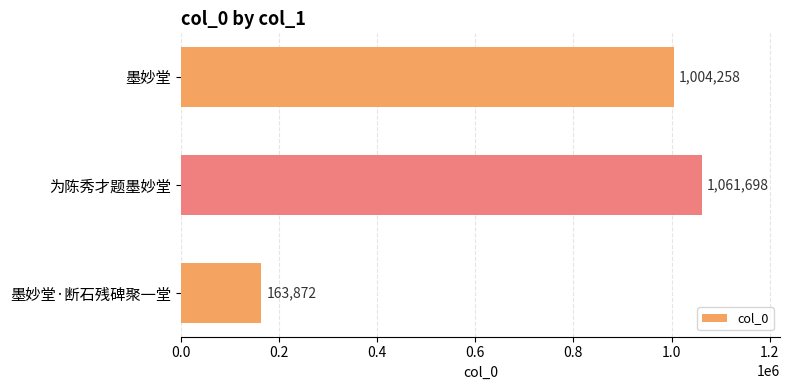

Is it true that the value at 墨妙堂·断石残碑聚一堂 is 235067?

False